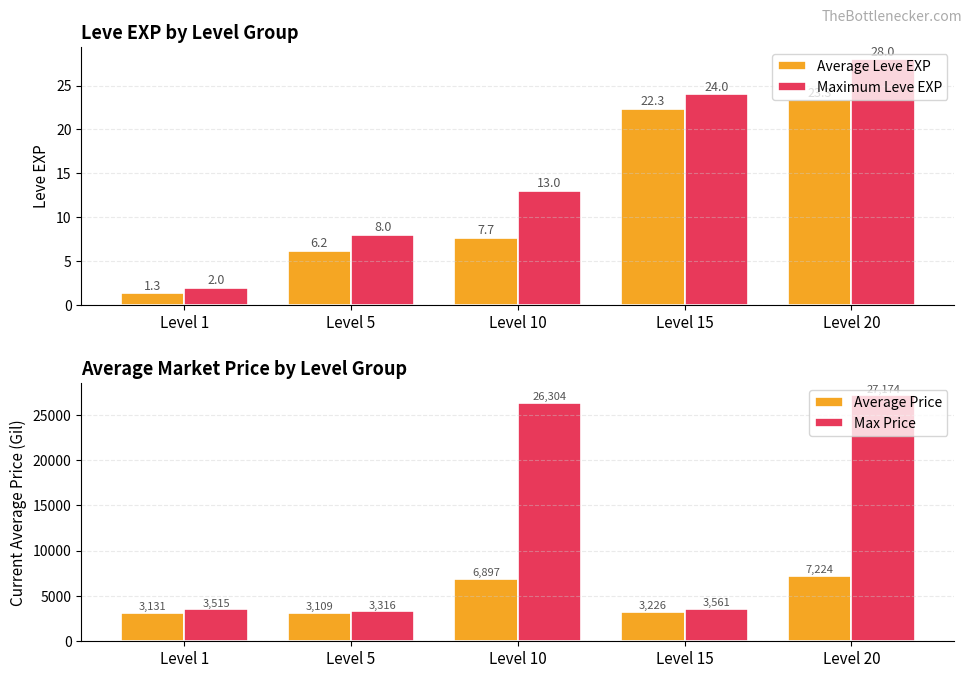

Which has a higher value, Level 20 or Level 15?

Level 20